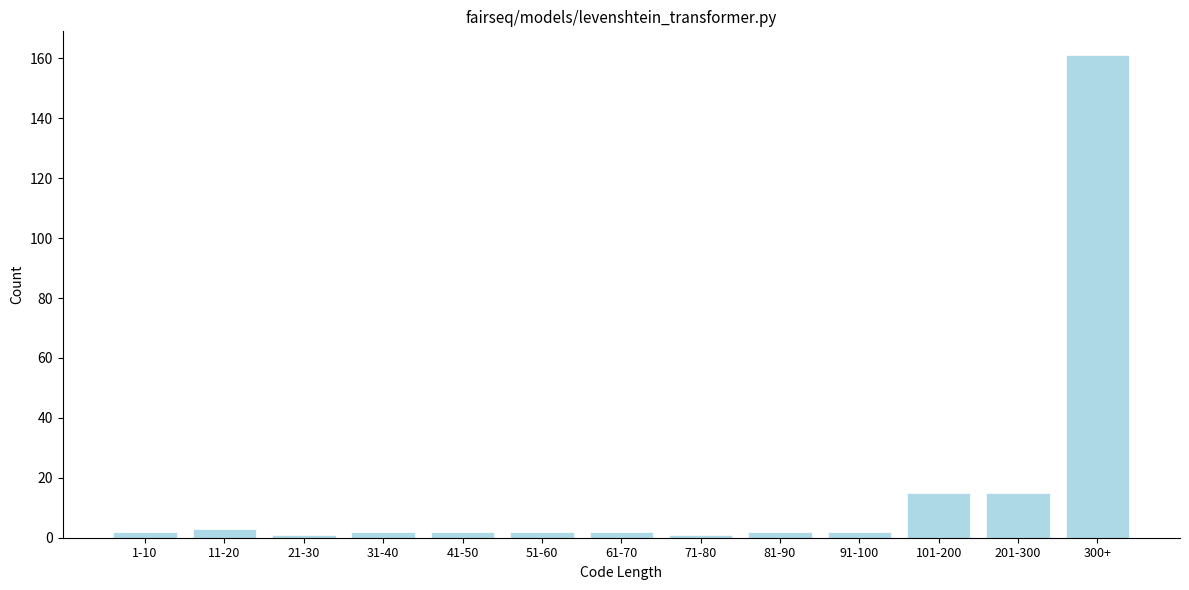

Reading left to right, extract all data points from this chart.

2	3	1	2	2	2	2	1	2	2	15	15	161